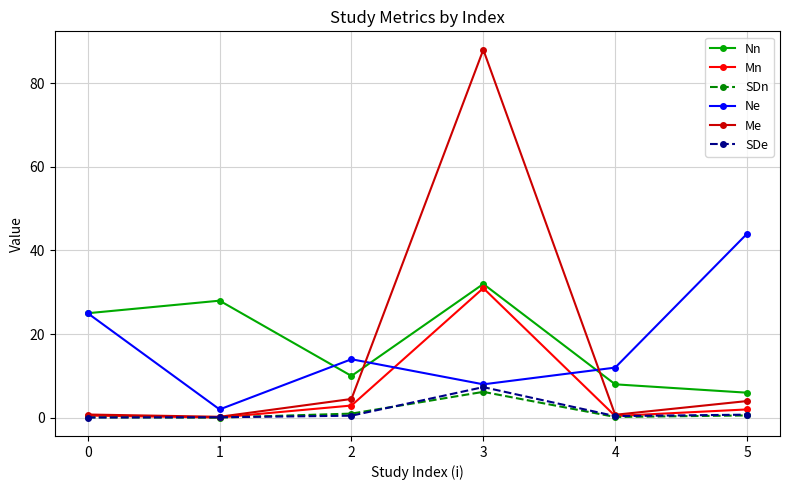

After their last crossing, which series has the higher values: Me or Ne?

Ne